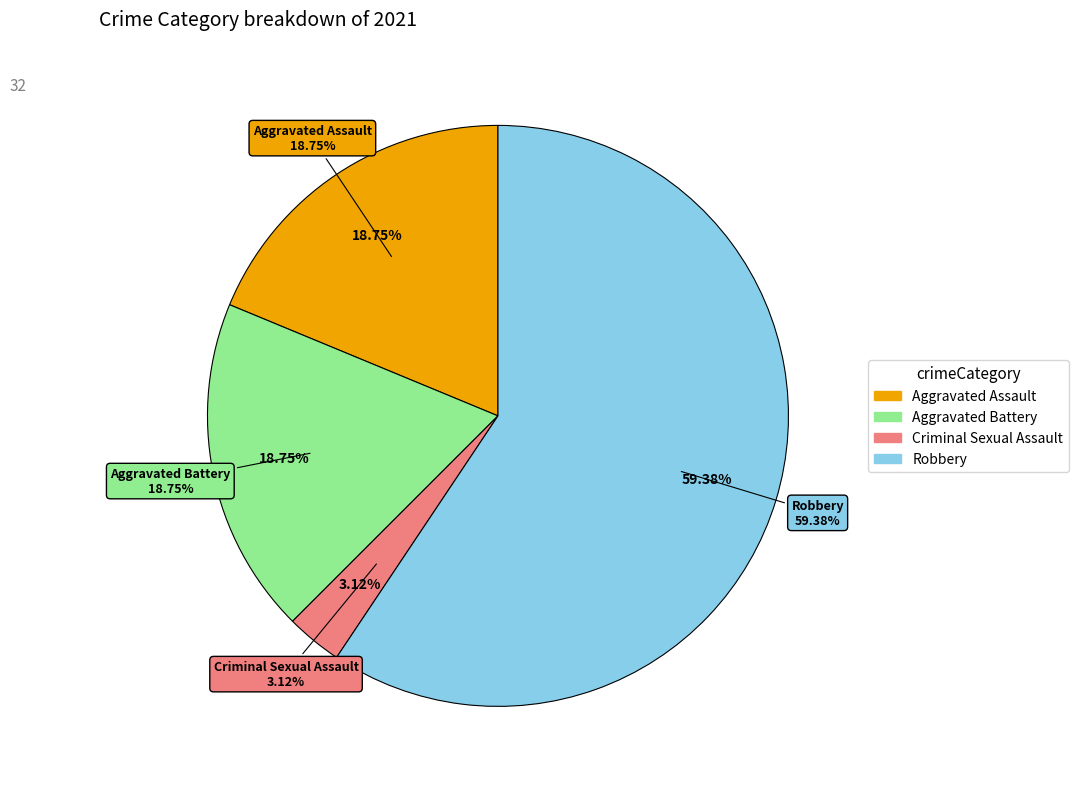

To the nearest percent, what portion does Aggravated Battery represent?

19%